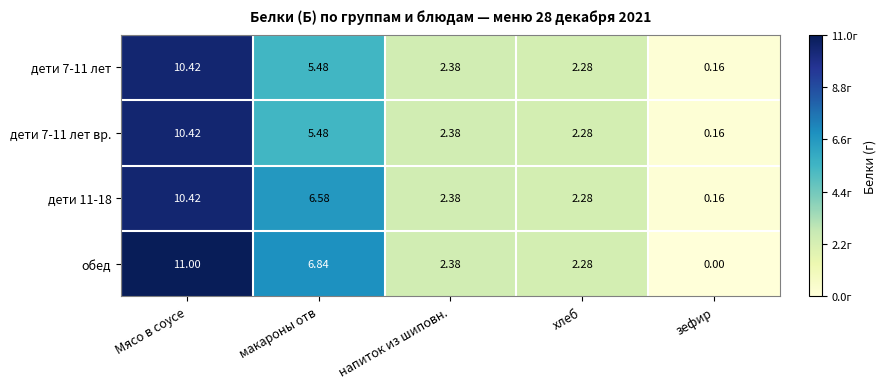

Is the value of дети 11-18 at зефир greater than the value of дети 7-11 лет at Мясо в соусе?

No